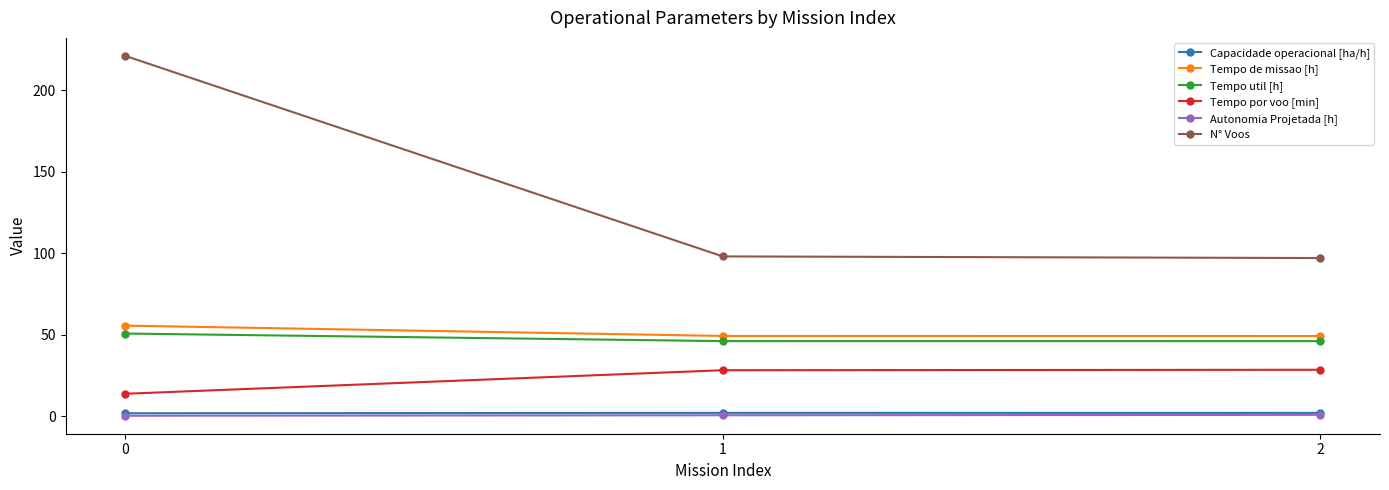

What are all the series names shown in the legend?

Capacidade operacional [ha/h], Tempo de missao [h], Tempo util [h], Tempo por voo [min], Autonomia Projetada [h], N° Voos